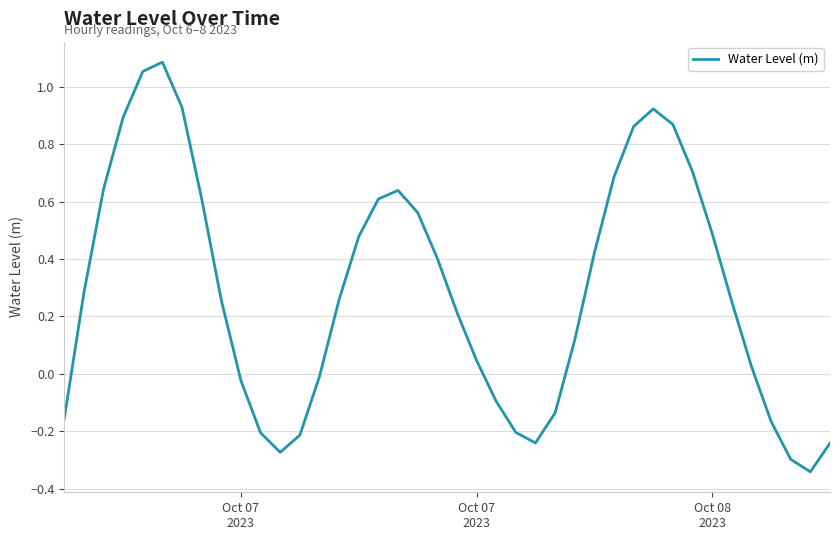

What is the difference between the maximum and minimum values?

1.4